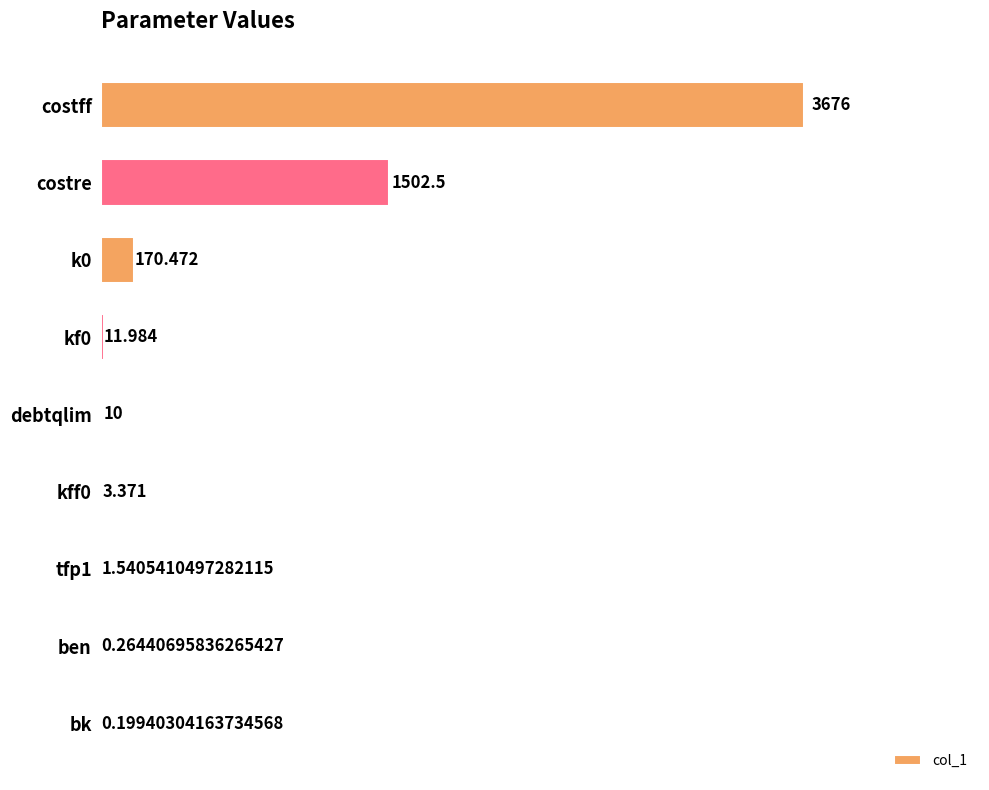

Which has a higher value, costre or tfp1?

costre